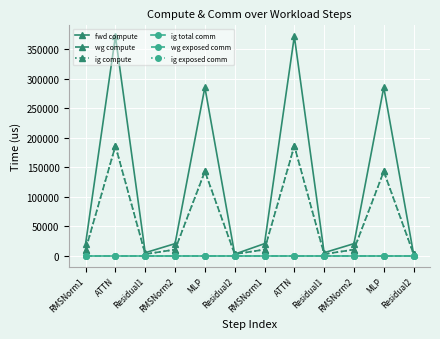

What is the value of the ig compute point at the 5th from the left?

142640.2